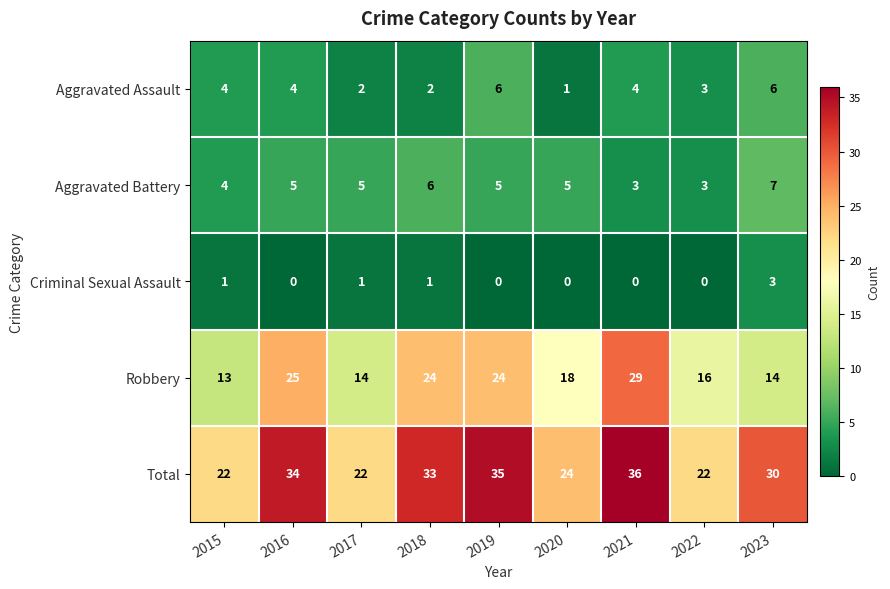

Read the Aggravated Assault value at 2022.

3